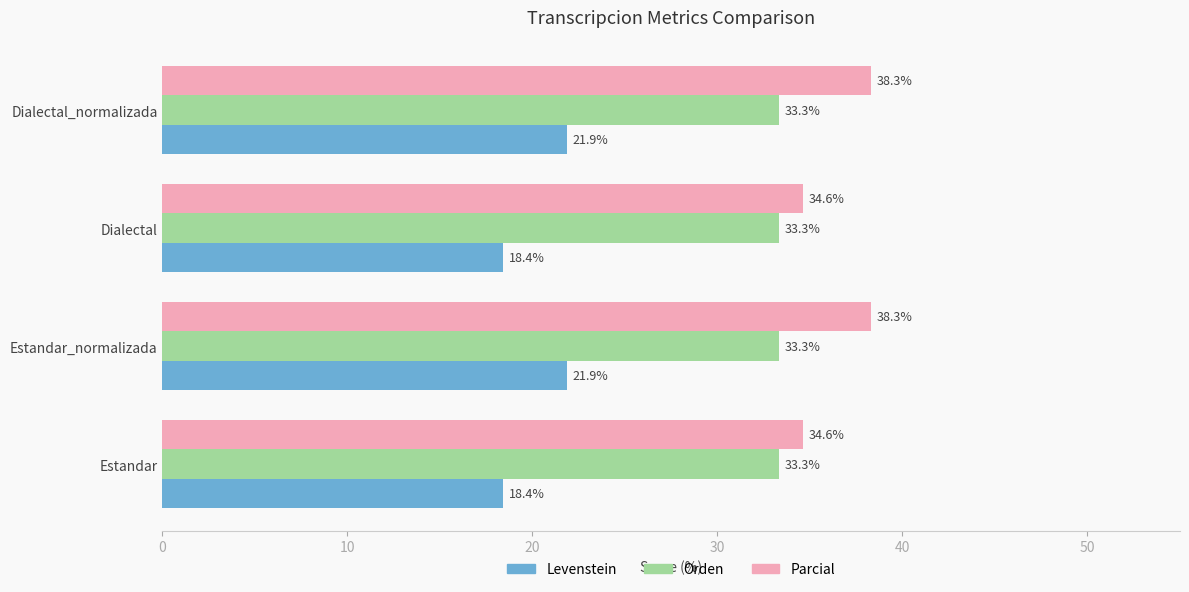

The value of Orden at Estandar is 47.7. True or false?

False